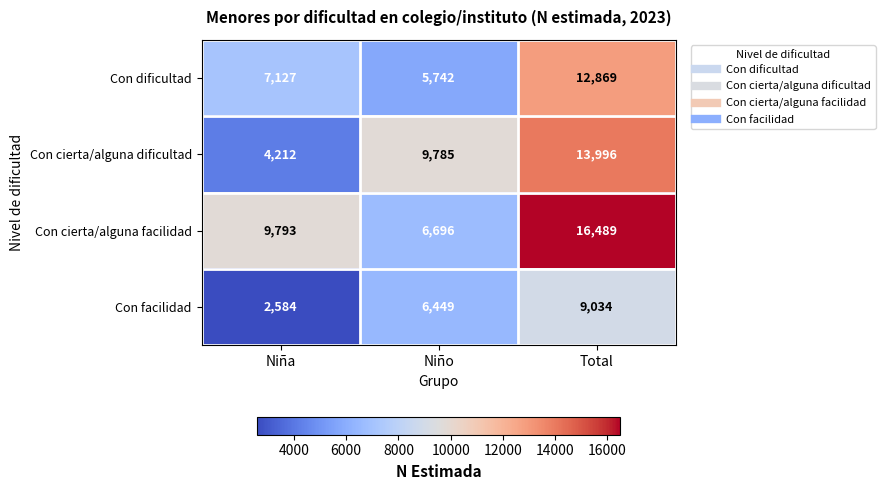

What is the smallest value displayed?

2584